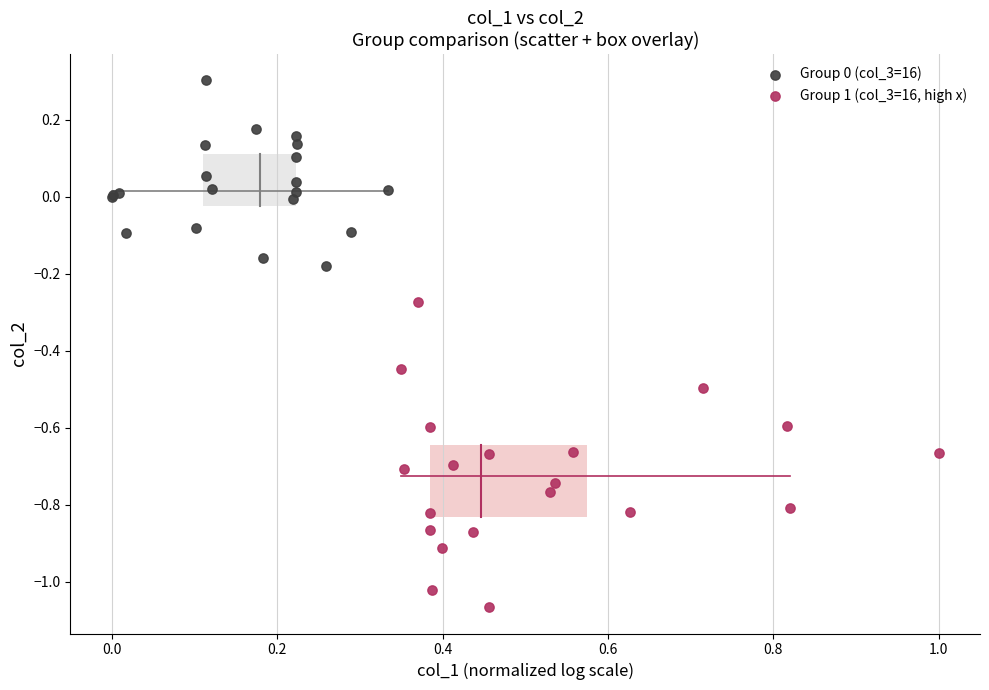

Which series has the largest Y range (max minus min)?

Group 1 (col_3=16, high x)